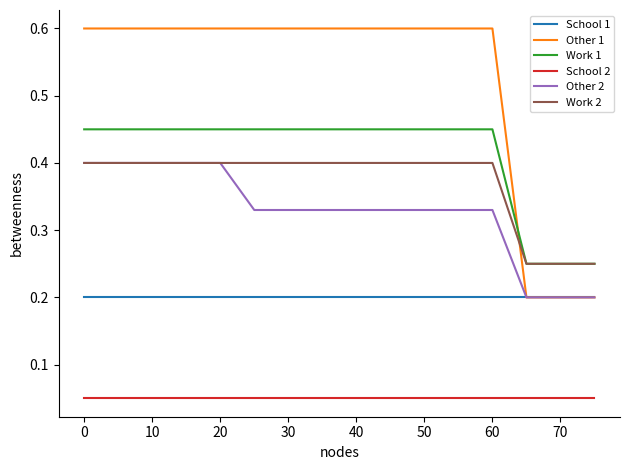

True or false: School 2 and School 1 intersect in this chart.

False